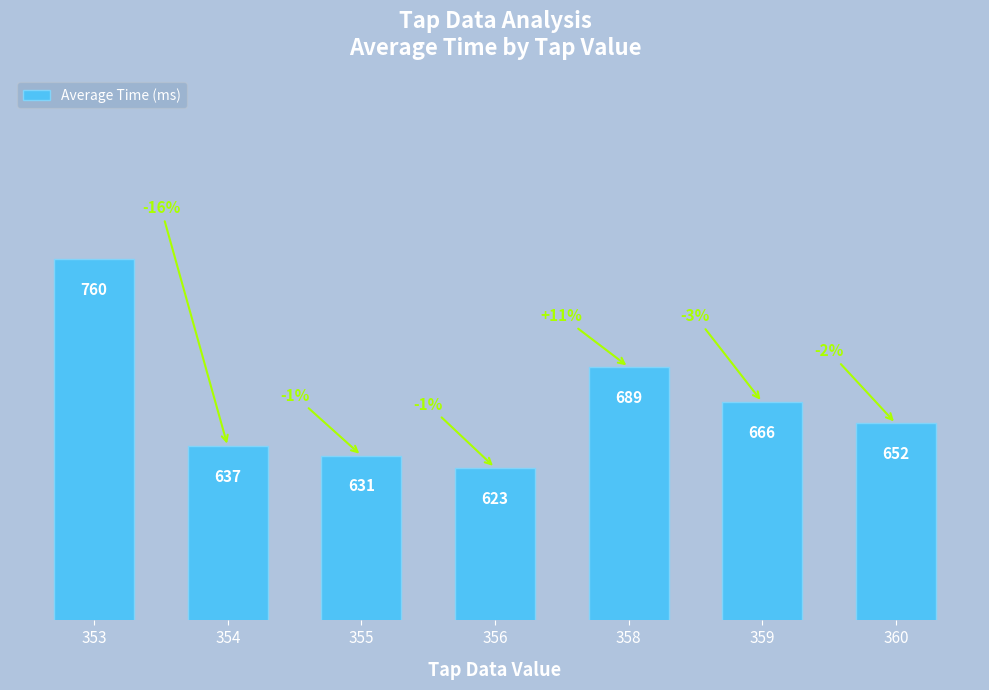

Is it true that the value at 359 is 1026?

False